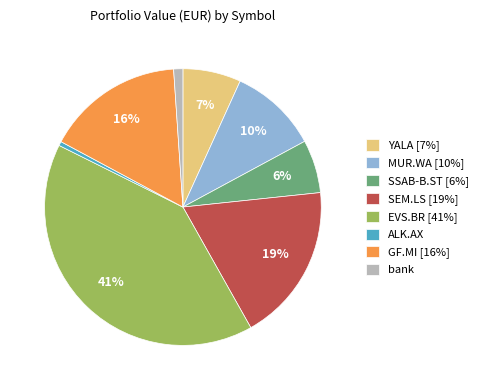

Do ALK.AX and YALA together represent more than half of the pie?

No